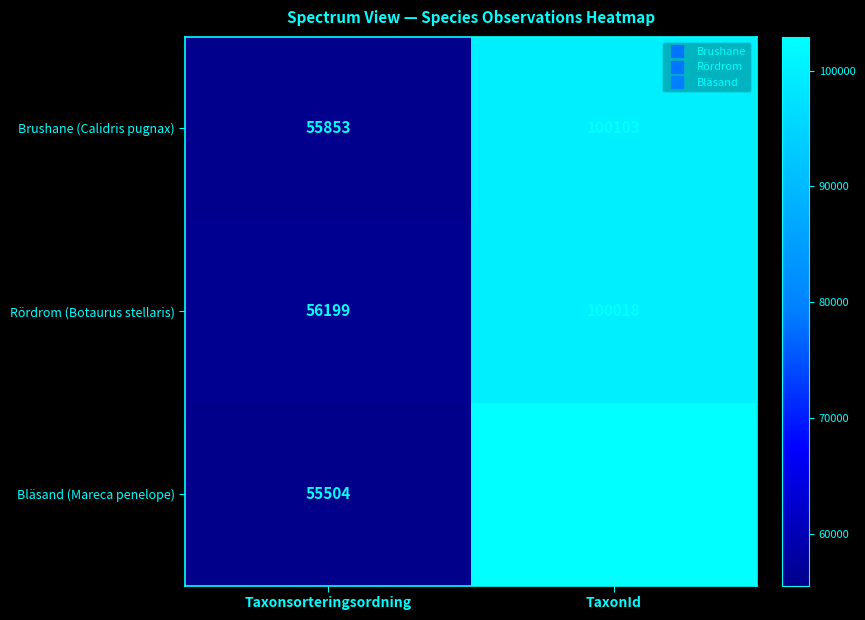

What is the difference between the highest and lowest values at Taxonsorteringsordning?

695